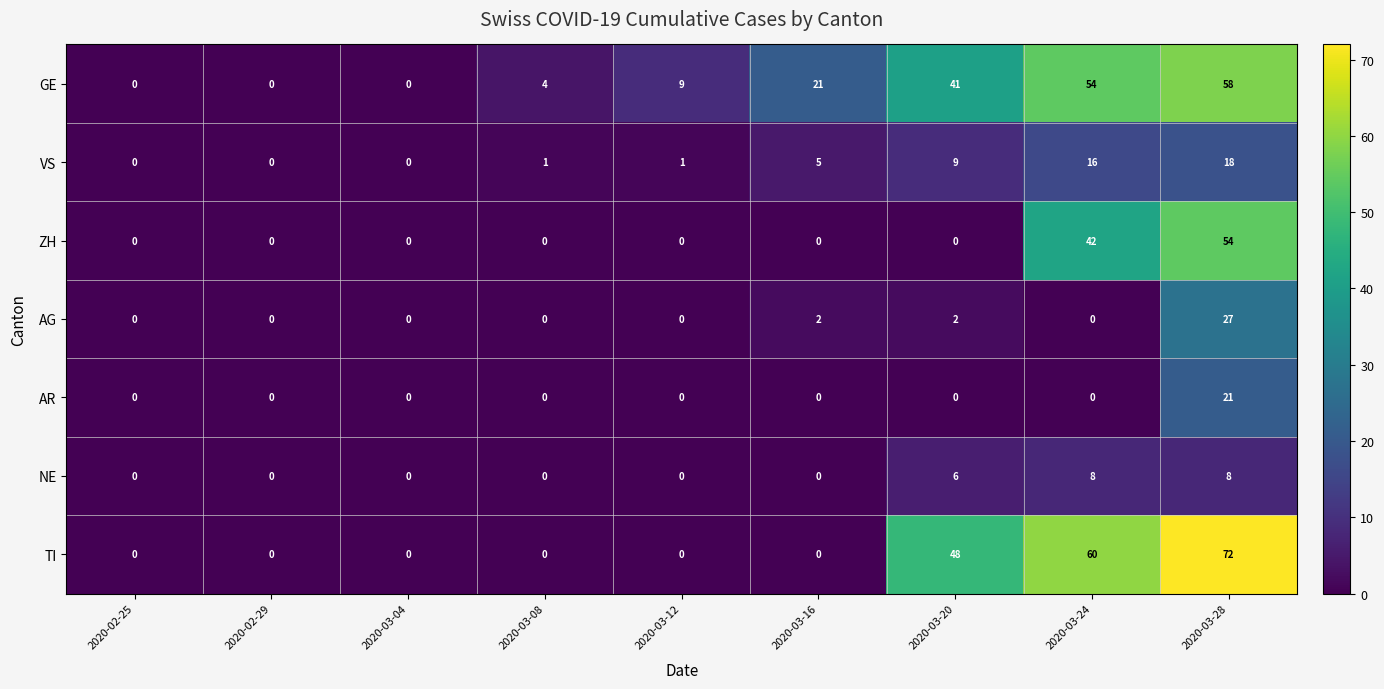

At which label is TI closest to 36?

2020-03-20